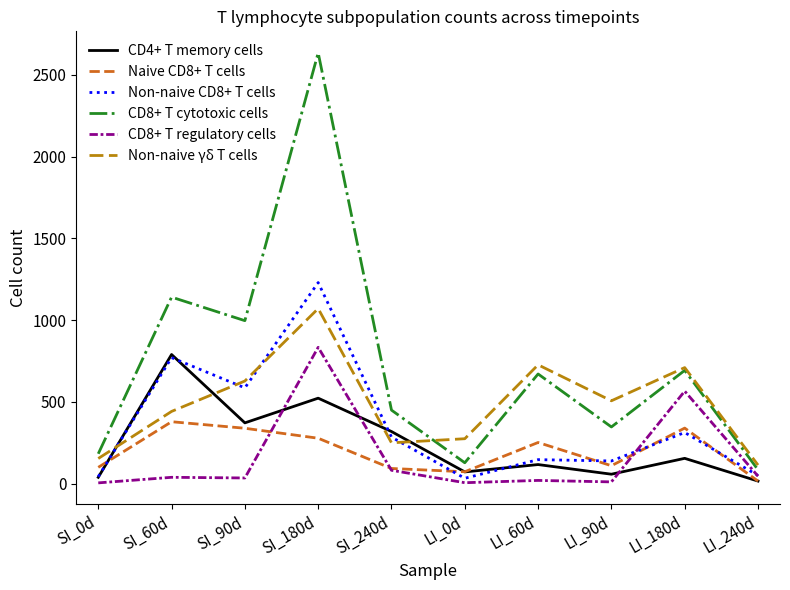

At which label does Non-naive γδ T cells first exceed 507?

SI_90d